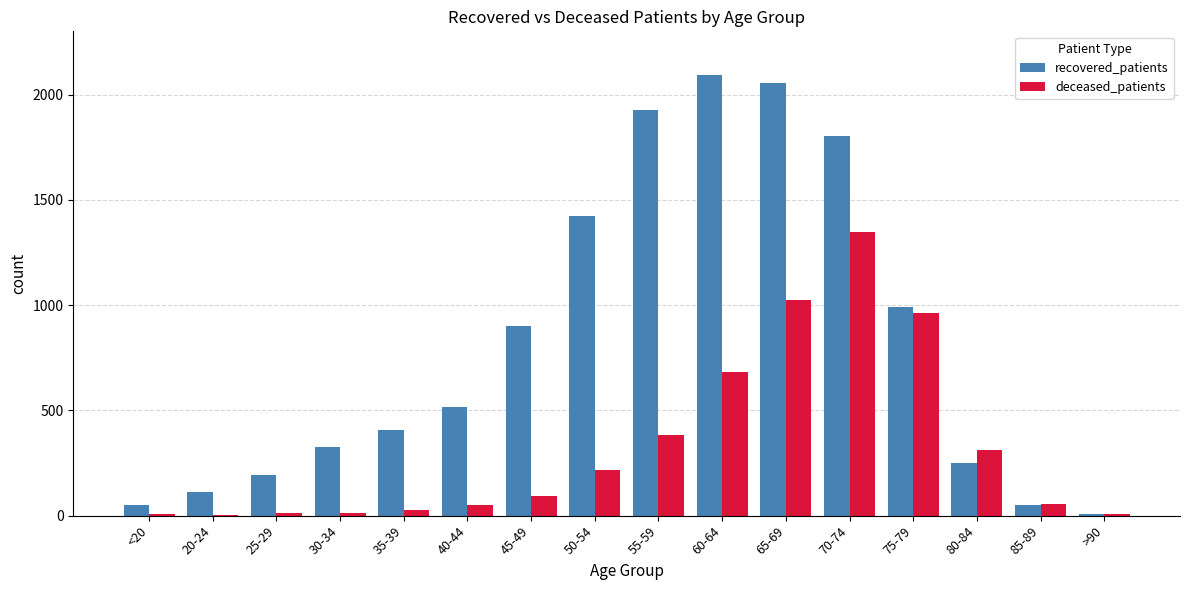

Which series changed the most between 50-54 and 80-84?

recovered_patients